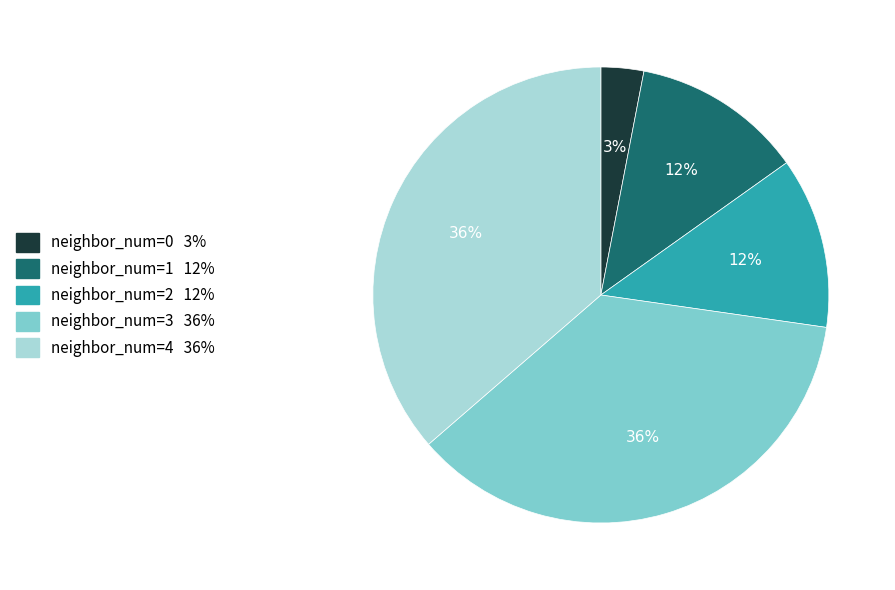

Which slice is the smallest?

neighbor_num=0